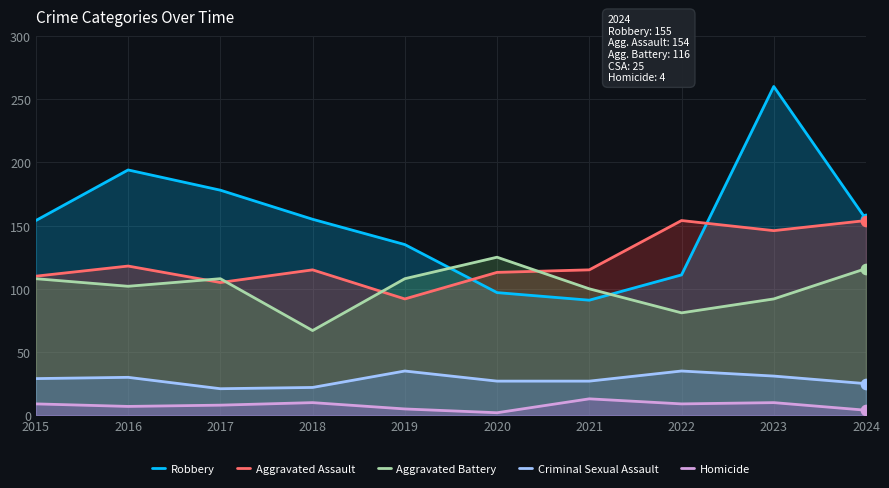

At how many categories does at least one series exceed 161?

3